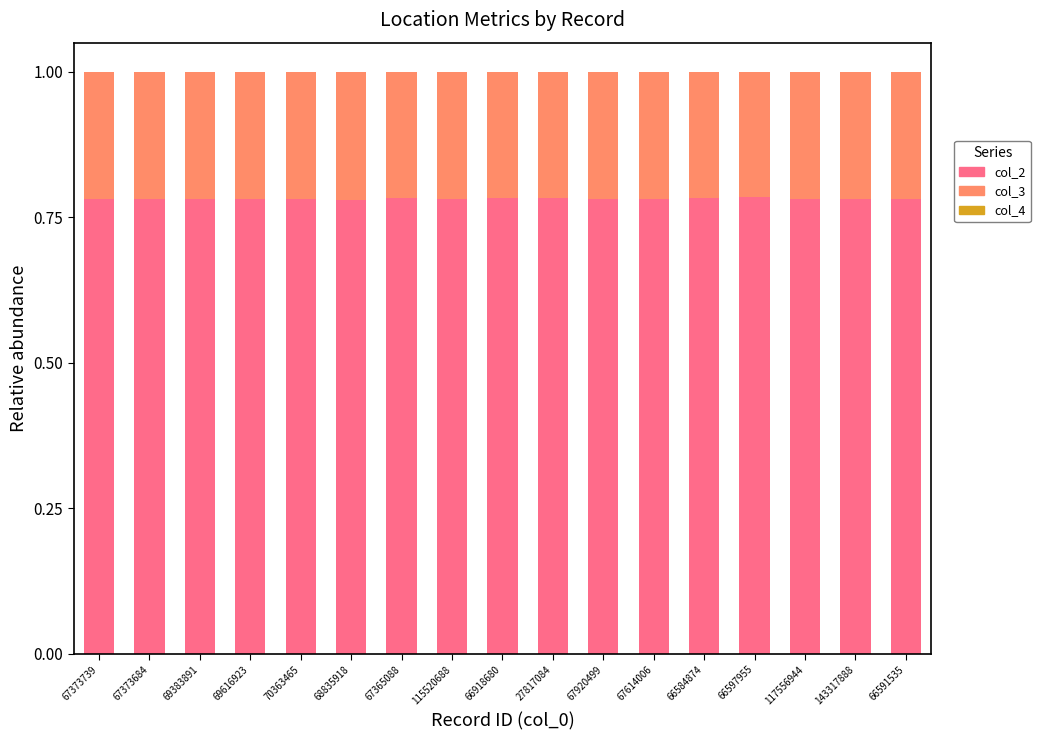

How many series are shown in this chart?

3